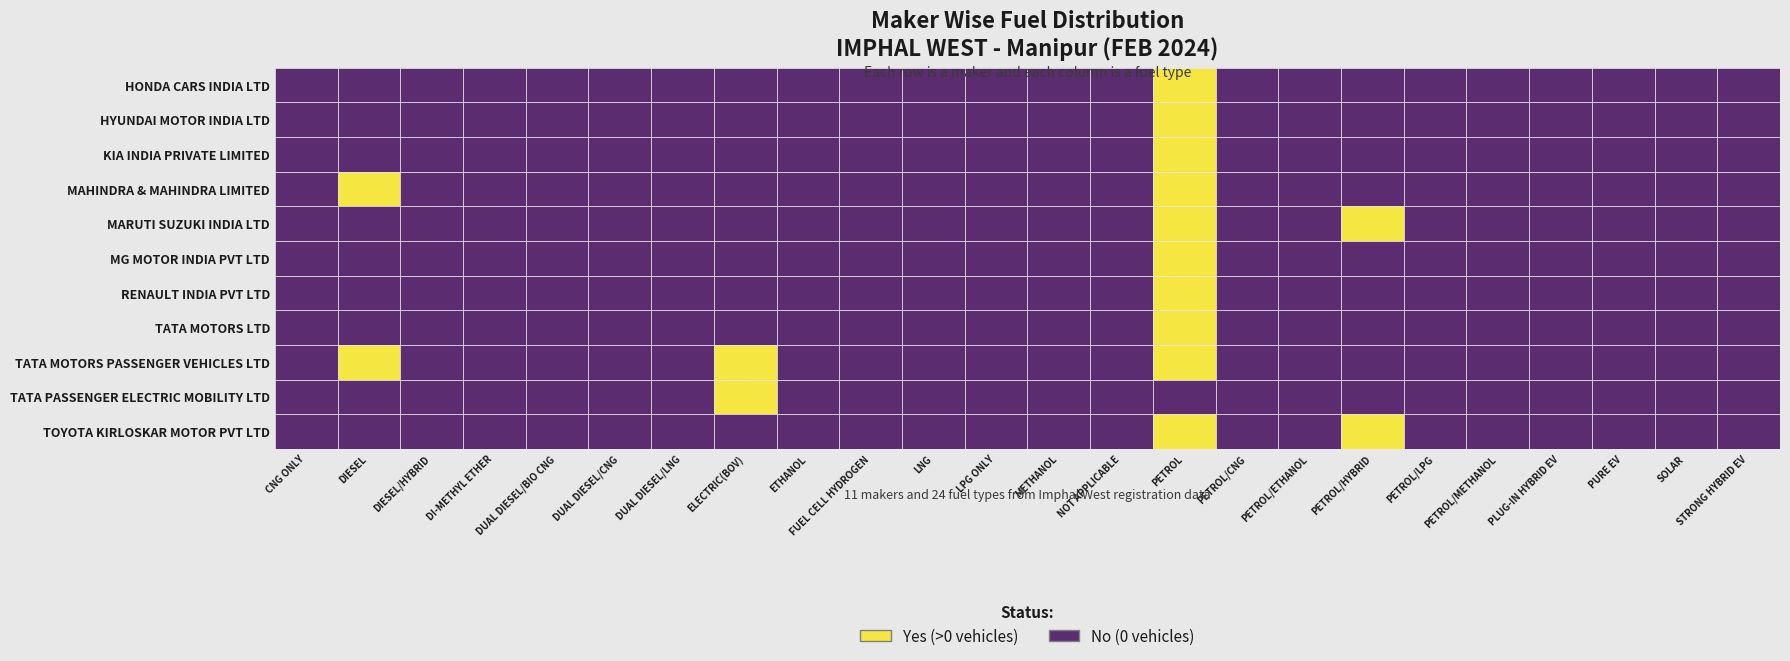

What is the difference between the second highest and second lowest values in the MAHINDRA & MAHINDRA LIMITED series?

2